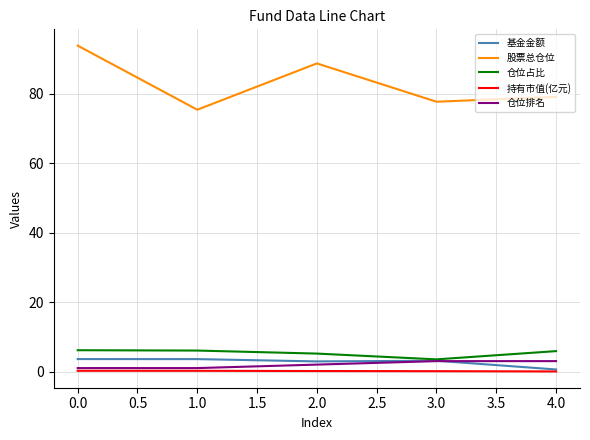

Which series changed the most between 2.0 and 4.0?

股票总仓位